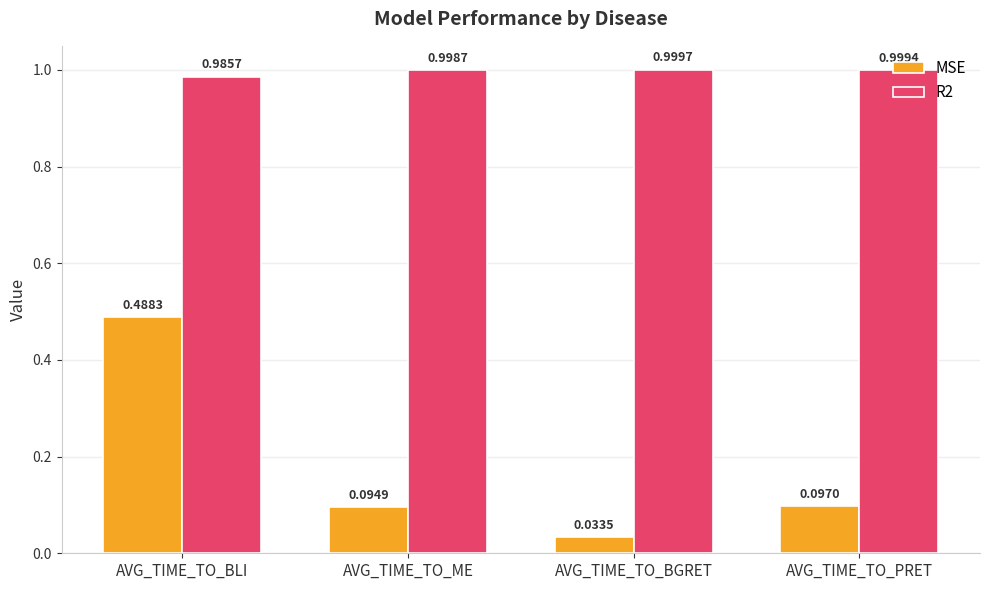

What are all the series names shown in the legend?

MSE, R2